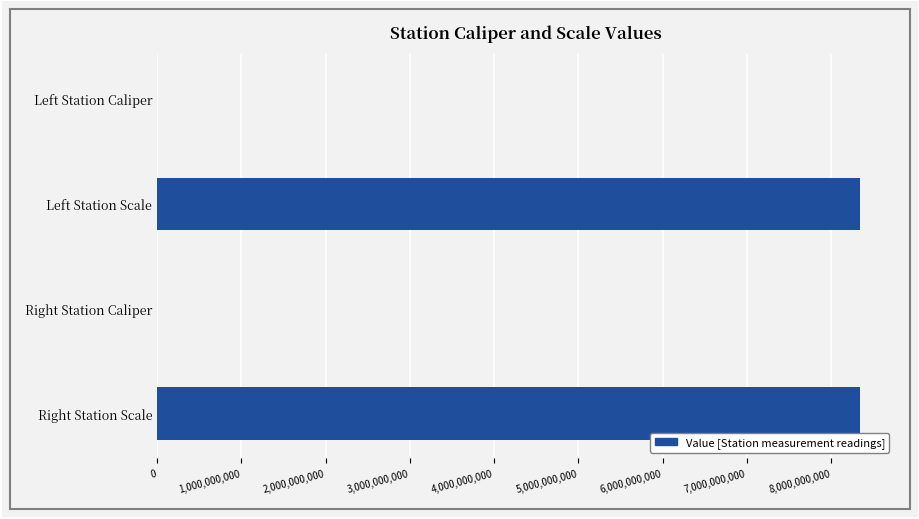

What is the sum of all values?

16680442074